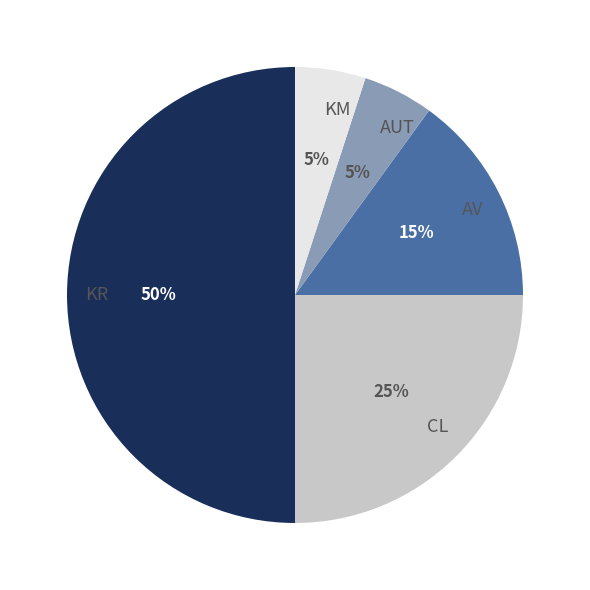

Which slice is the largest?

KR